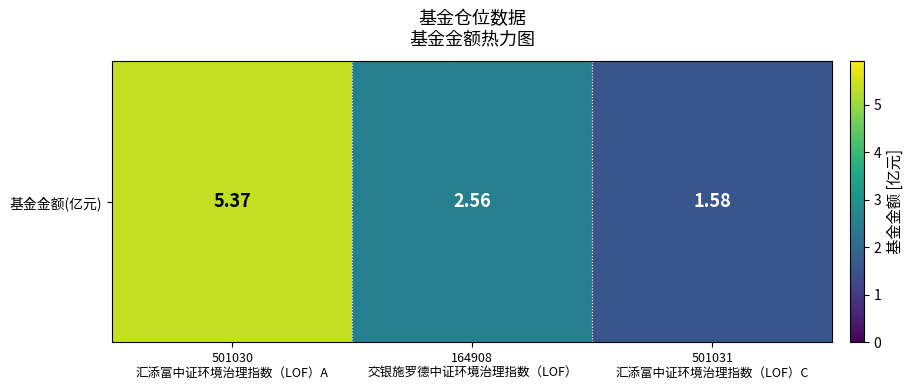

Rank the categories by value from lowest to highest.

501031
汇添富中证环境治理指数（LOF）C, 164908
交银施罗德中证环境治理指数（LOF）, 501030
汇添富中证环境治理指数（LOF）A